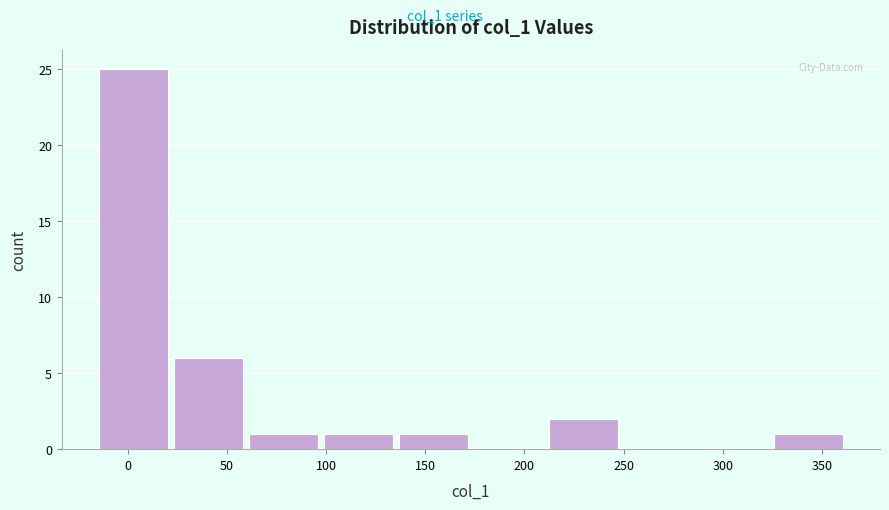

Reading left to right, list every bar in this chart as the range it spans on the x-axis followed by its height. Neither the bar edges nor the heights are printed on the chart, so give them approximately, as read against the axes.

-15 to 20: 25
20 to 60: 6
60 to 95: 1
95 to 135: 1
135 to 175: 1
175 to 210: 0
210 to 250: 2
250 to 285: 0
285 to 325: 0
325 to 360: 1